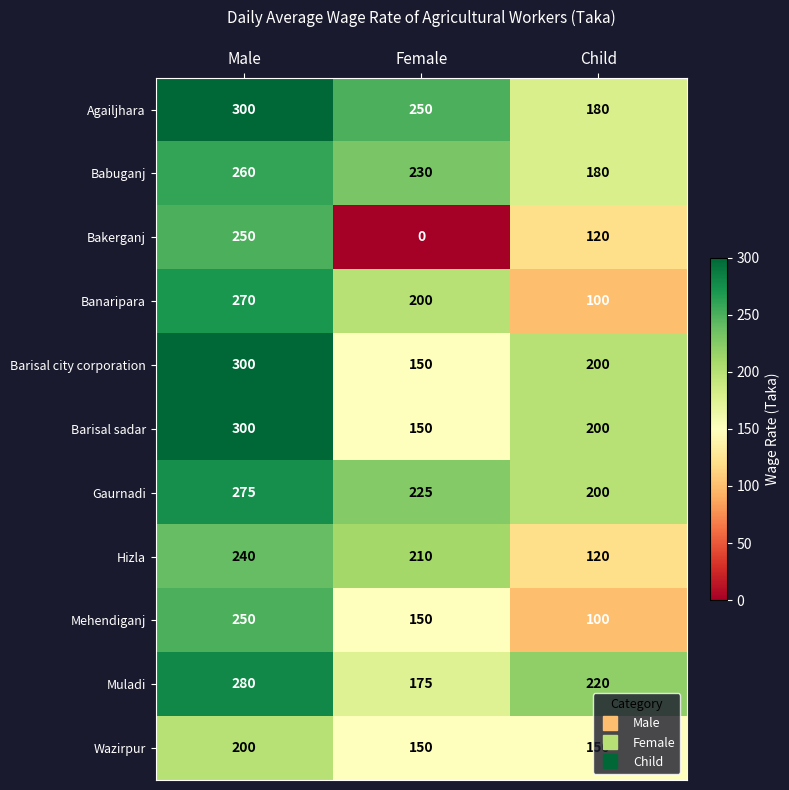

The Babuganj series shows 180 at Child. True or false?

True